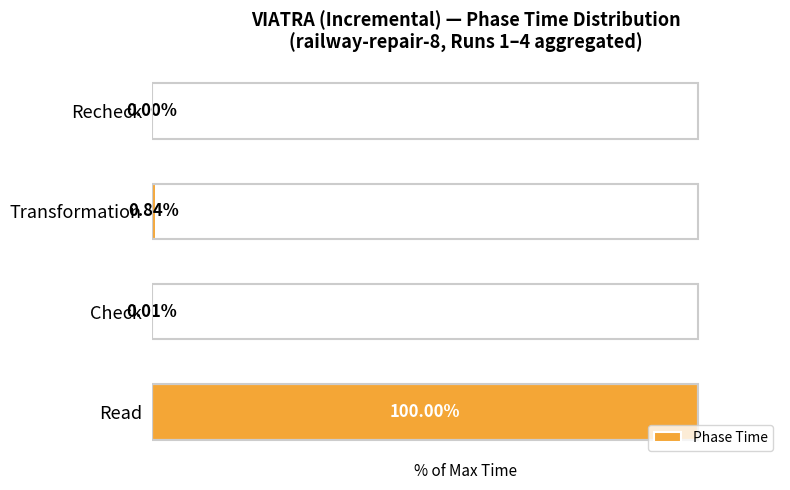

Between Recheck and Check, which is larger?

Check